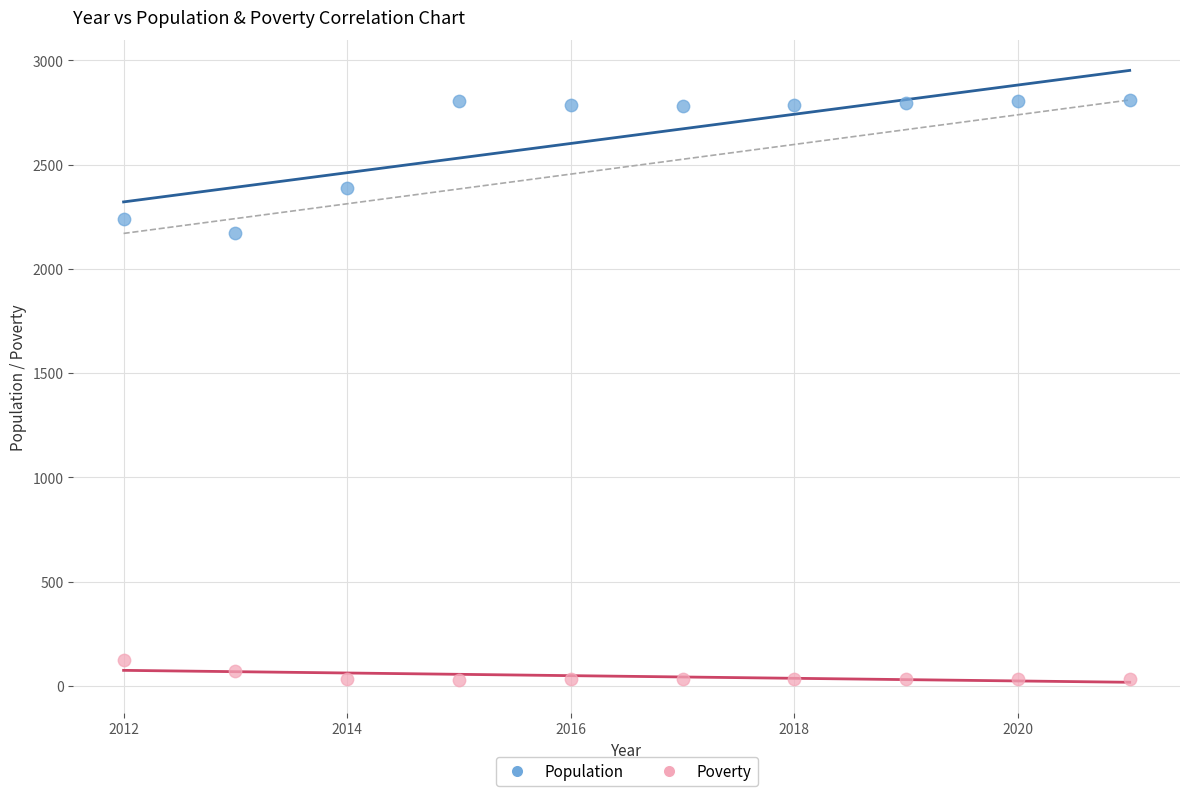

Which series reaches the maximum Y coordinate?

Population